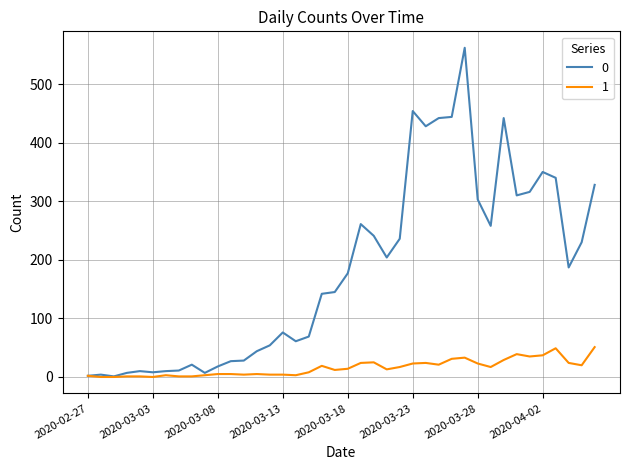

List the series in order of their overall mean, lowest first.

1, 0